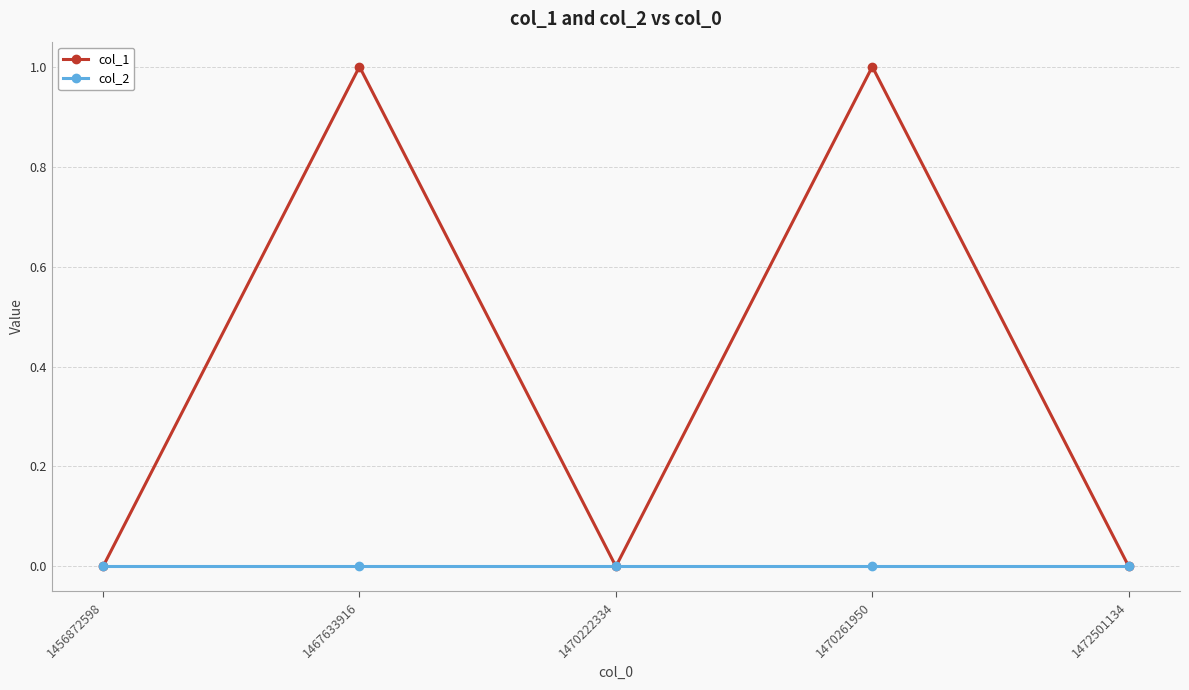

Which series has the largest total across all categories?

col_1